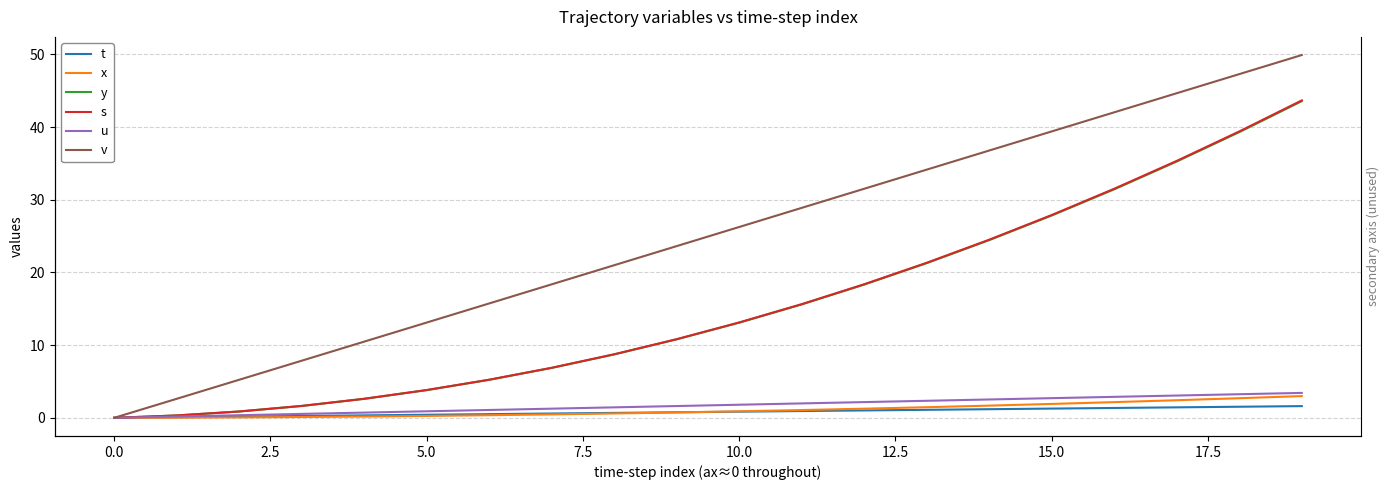

True or false: x and s cross at least once.

False